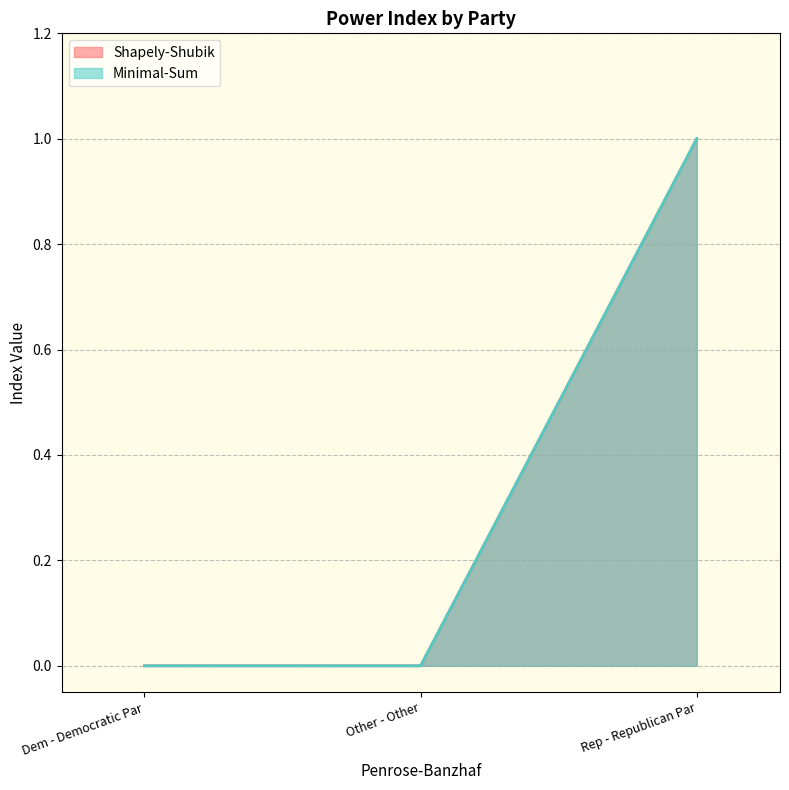

The Shapely-Shubik series shows 0 at Dem - Democratic Par. True or false?

True